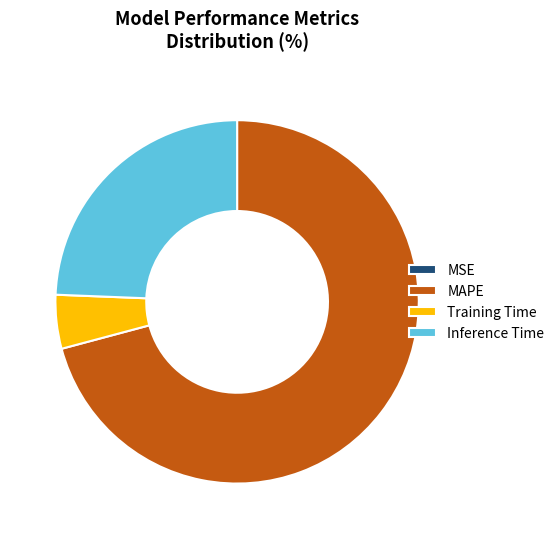

Which slice represents more than half of the pie?

MAPE